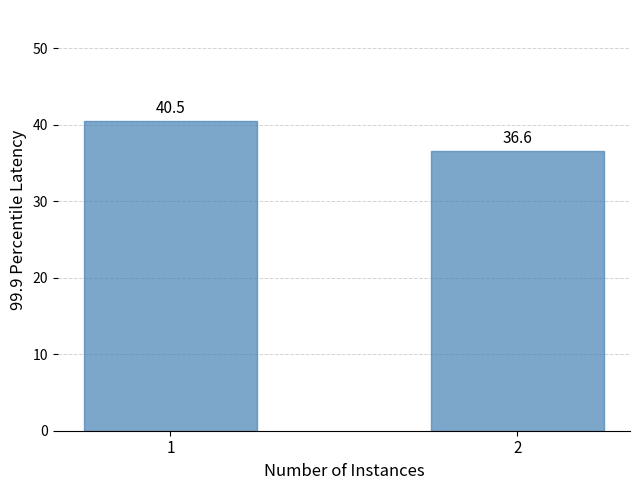

What is the maximum value shown in the chart?

40.5